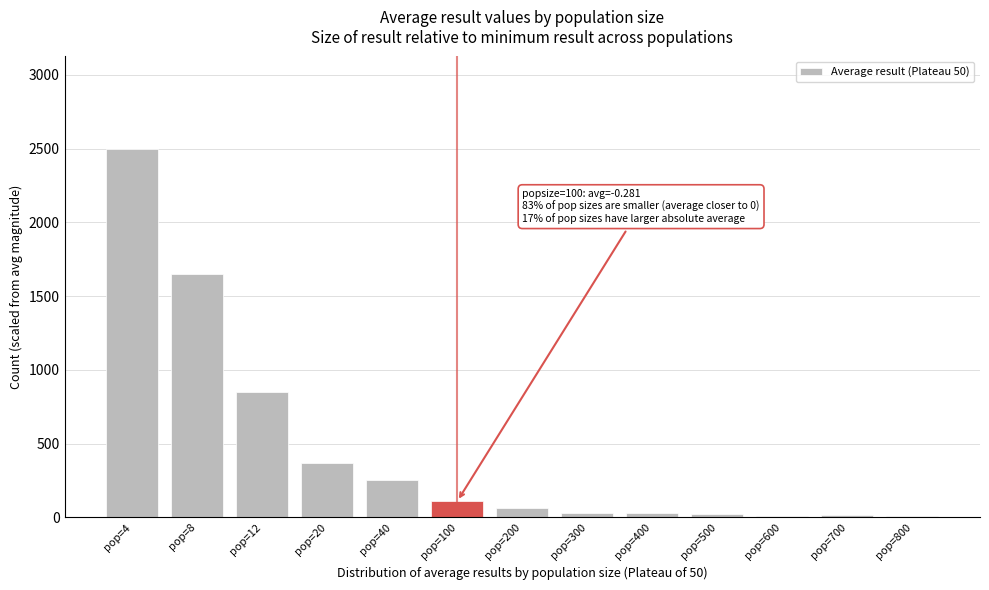

The value at pop=40 is 250. True or false?

True